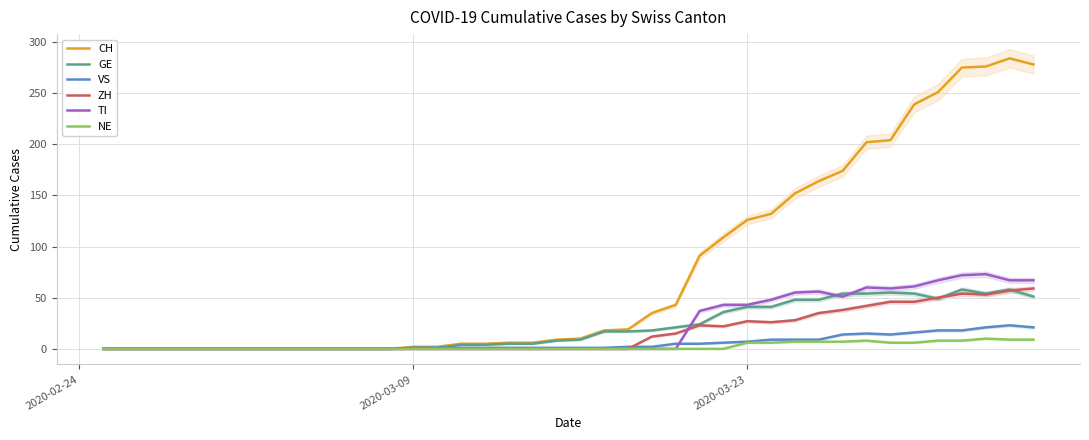

What is the maximum value for CH?

284